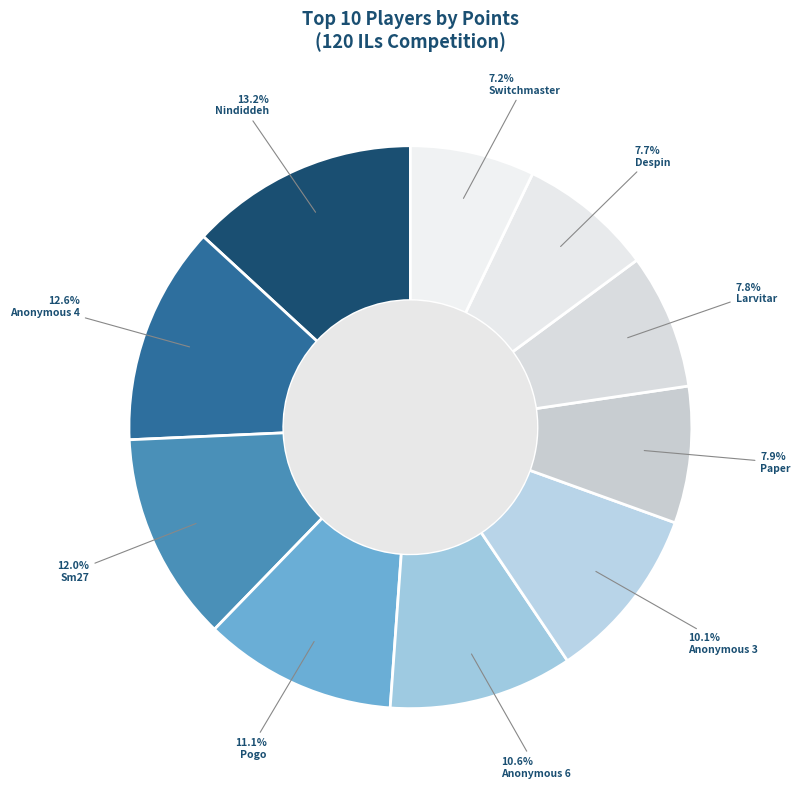

True or false: Switchmaster accounts for 1% of the total.

False